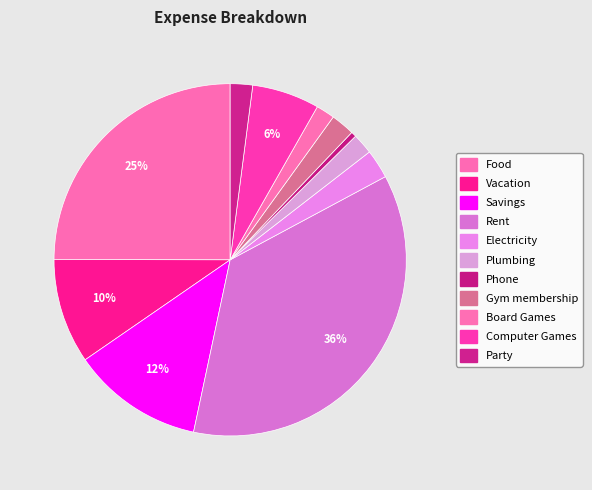

Count the number of slices in the pie.

11